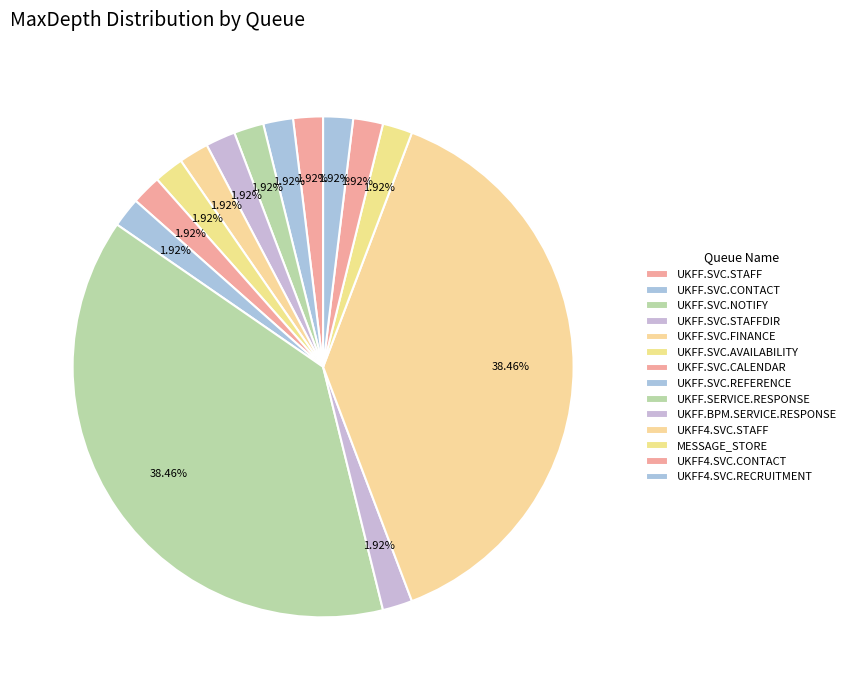

To the nearest percent, what is the combined percentage of UKFF.SVC.CALENDAR and MESSAGE_STORE?

4%